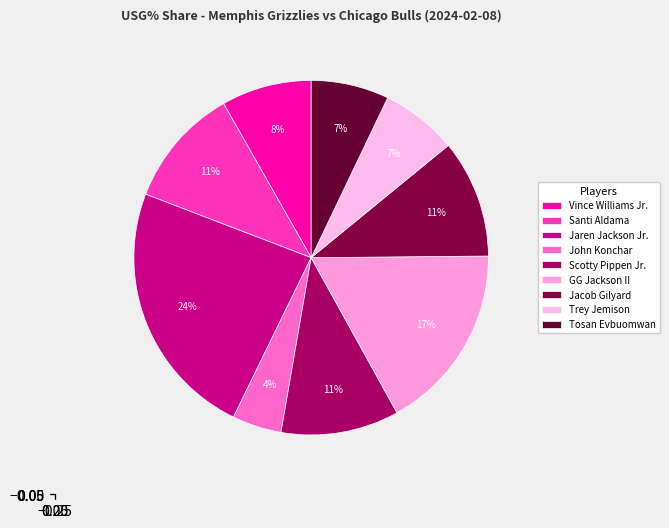

Which category has the biggest portion of the pie?

Jaren Jackson Jr.